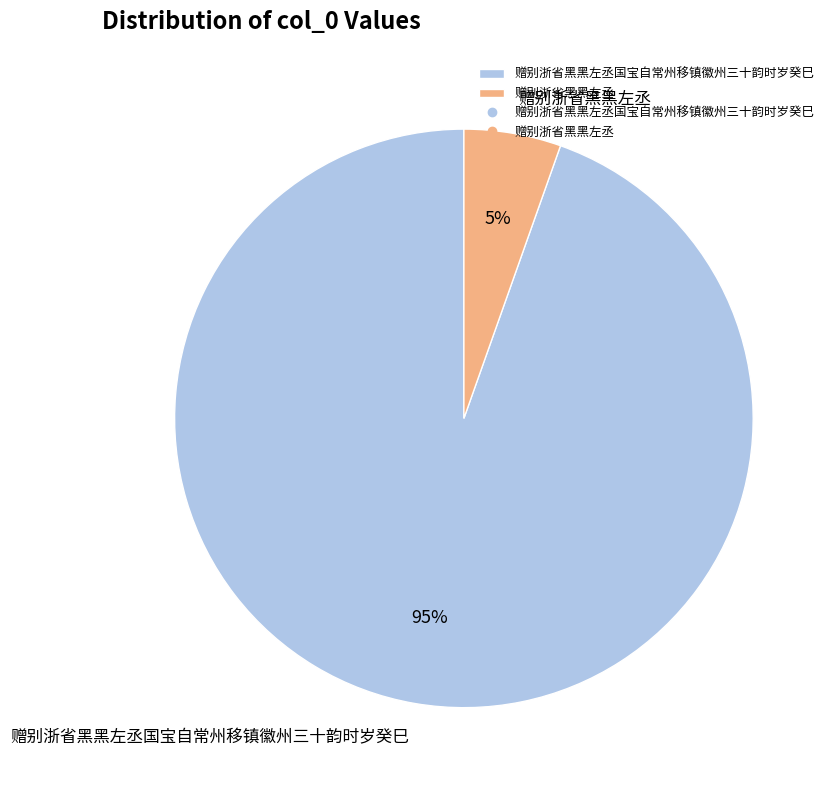

Rank the categories by value from lowest to highest.

赠别浙省黑黑左丞, 赠别浙省黑黑左丞国宝自常州移镇徽州三十韵时岁癸巳